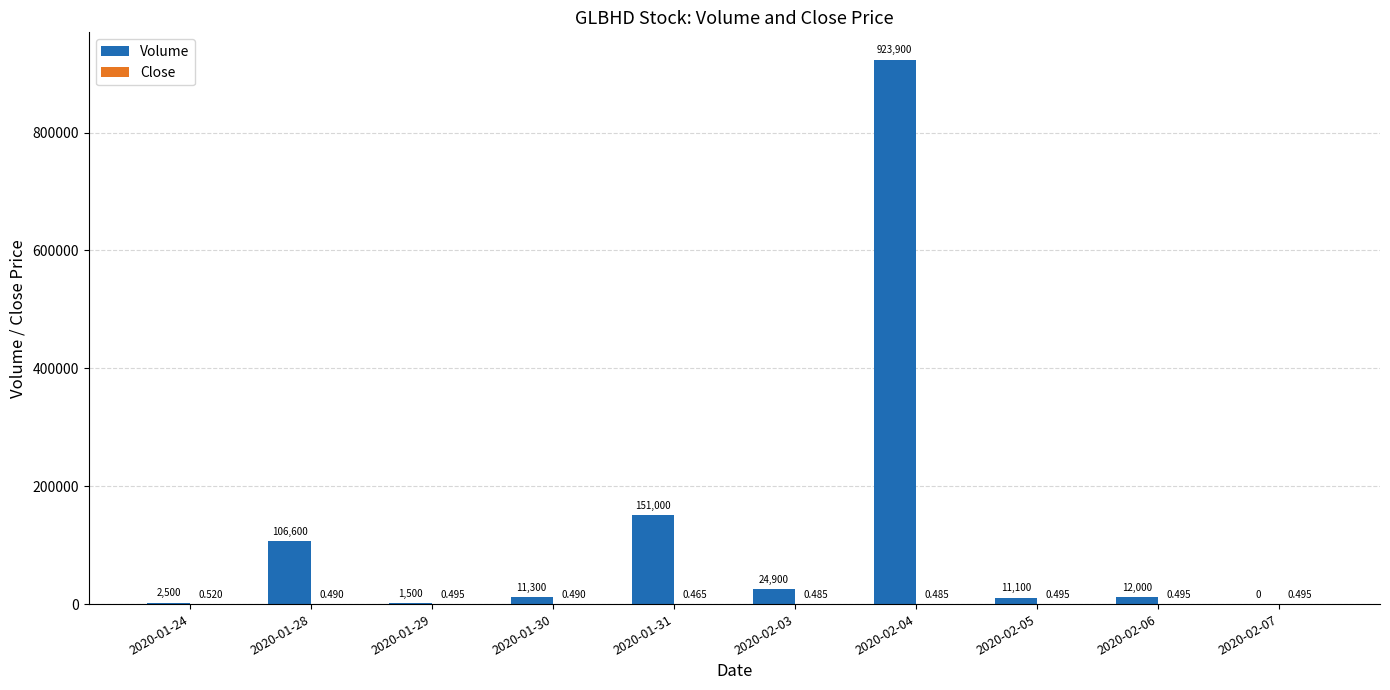

Between 2020-01-29 and 2020-02-06, which series saw the biggest shift?

Volume